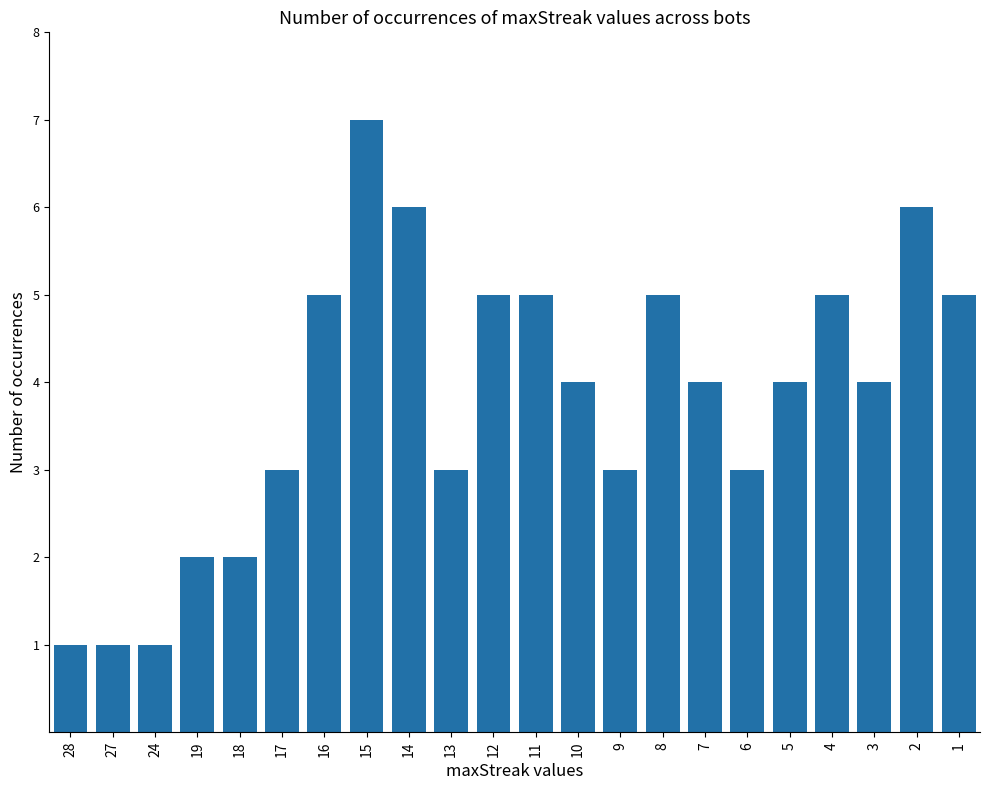

What is the maximum value shown in the chart?

7